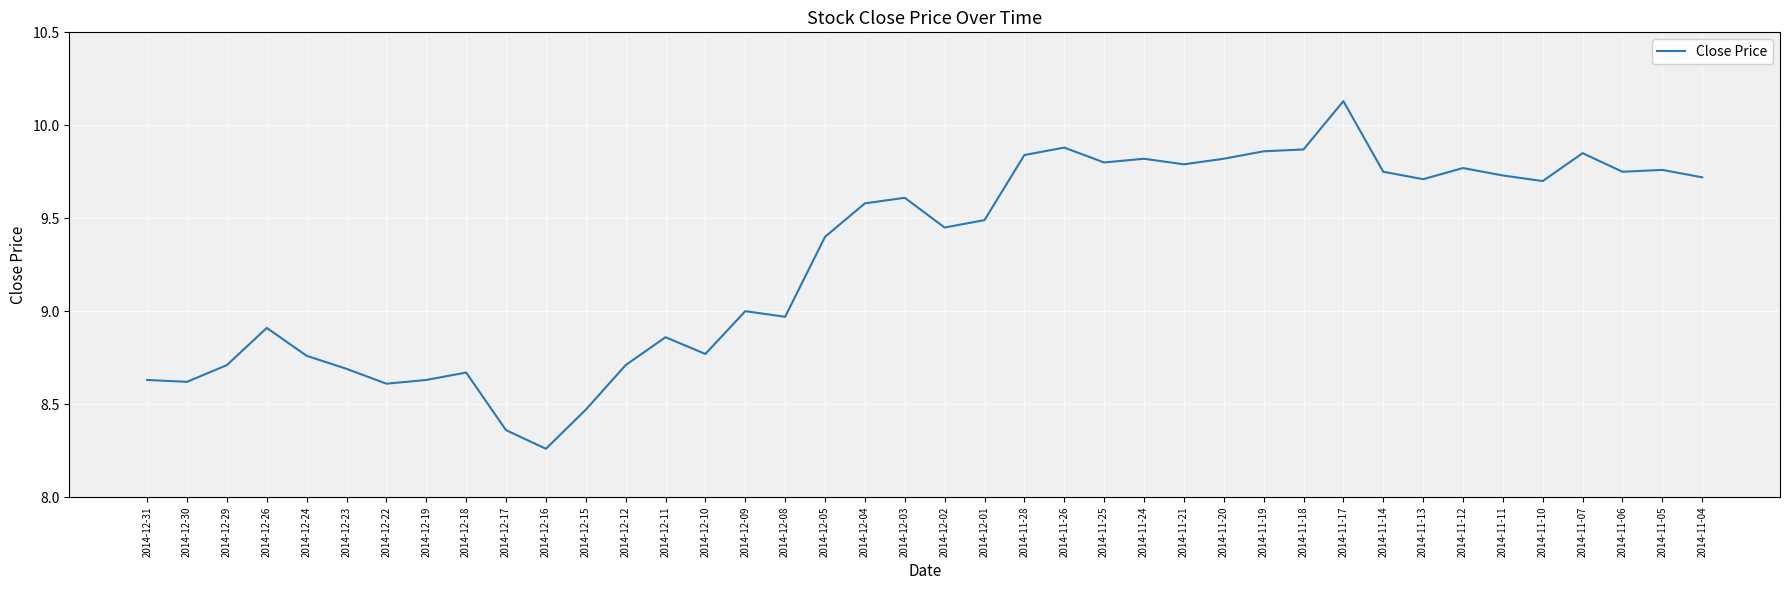

Between 2014-12-30 and 2014-11-04, which is larger?

2014-11-04